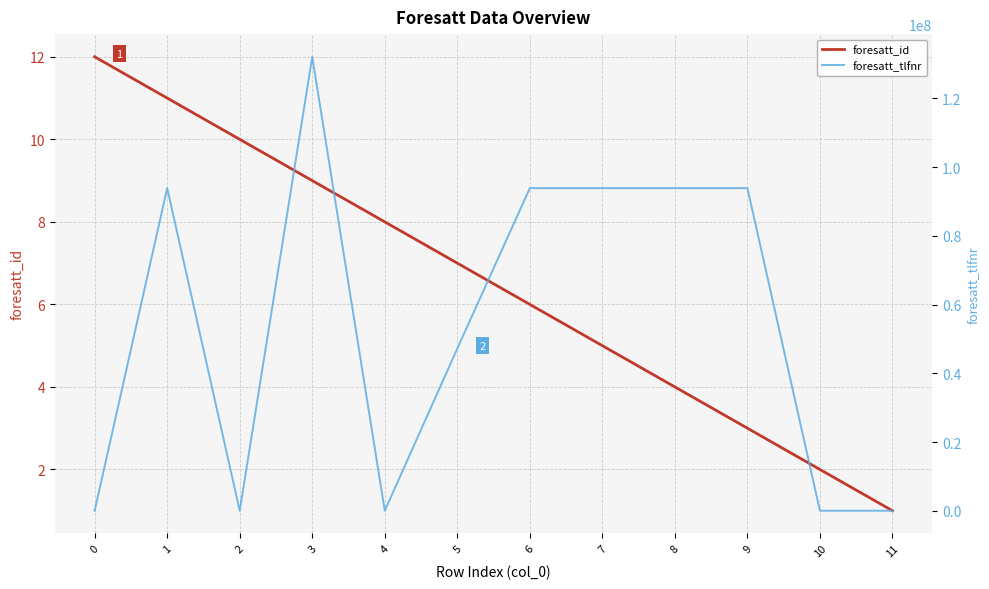

Count the number of data series in this chart.

2